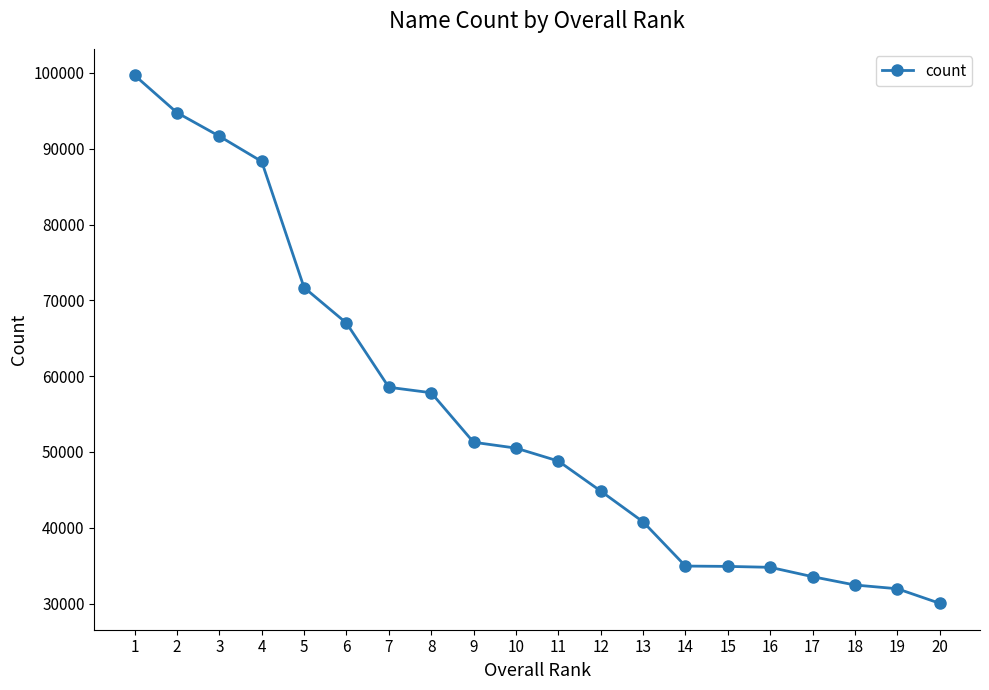

How many lines are shown in the chart?

1